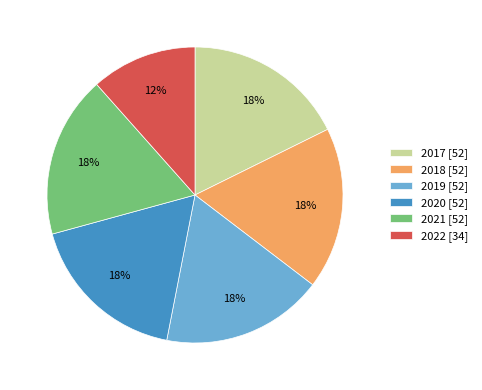

Is 2018 the majority of the pie?

No